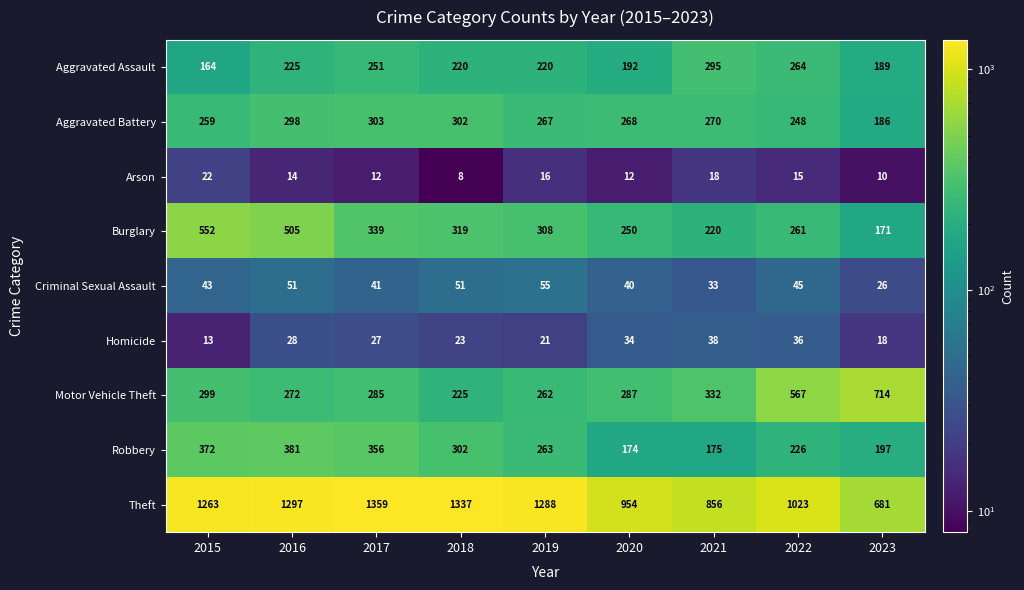

The Motor Vehicle Theft series shows 332 at 2021. True or false?

True